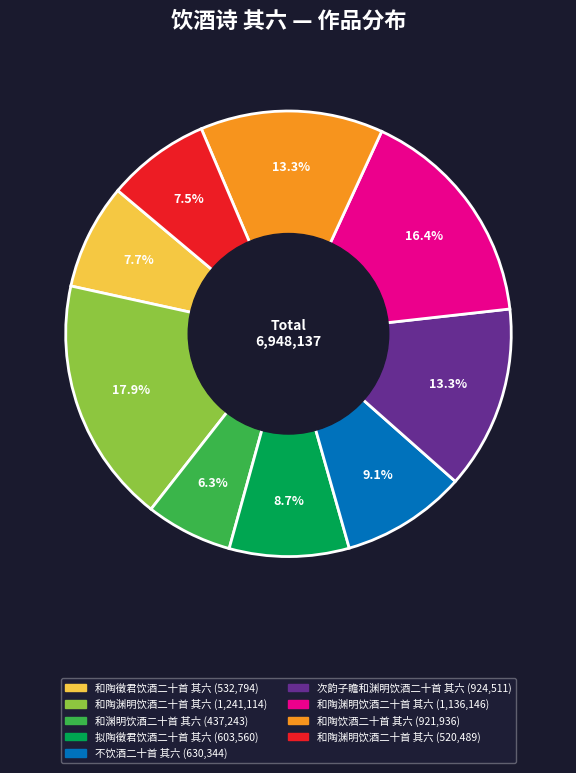

Is there any slice that represents more than half of the pie?

No